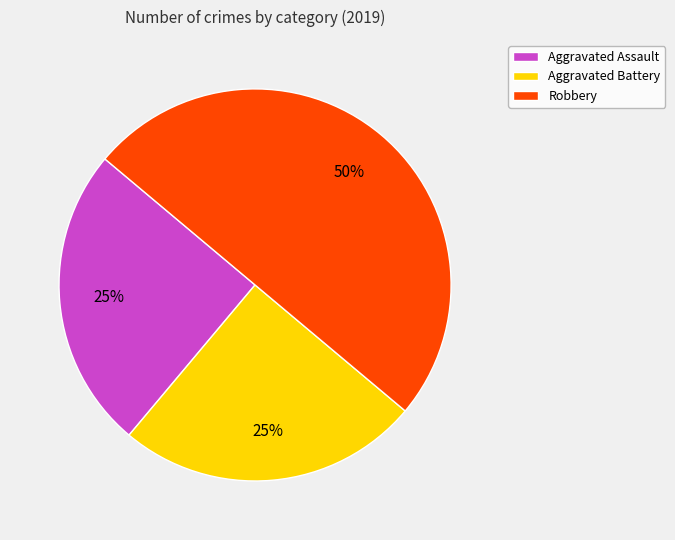

How many segments does this pie chart have?

3